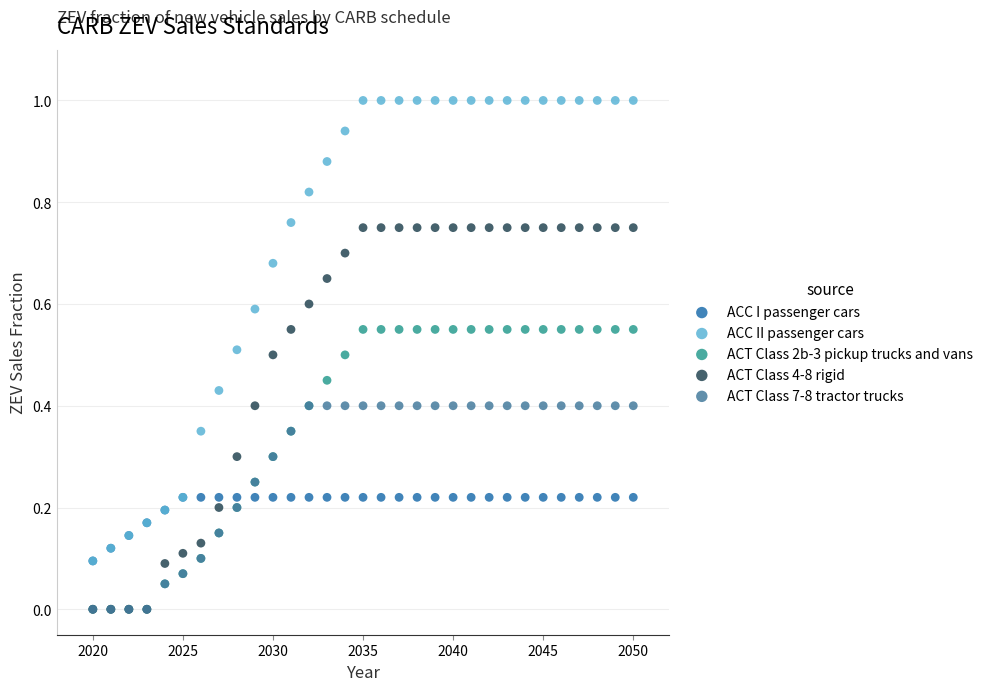

Which series has the largest Y range (max minus min)?

ACC II passenger cars